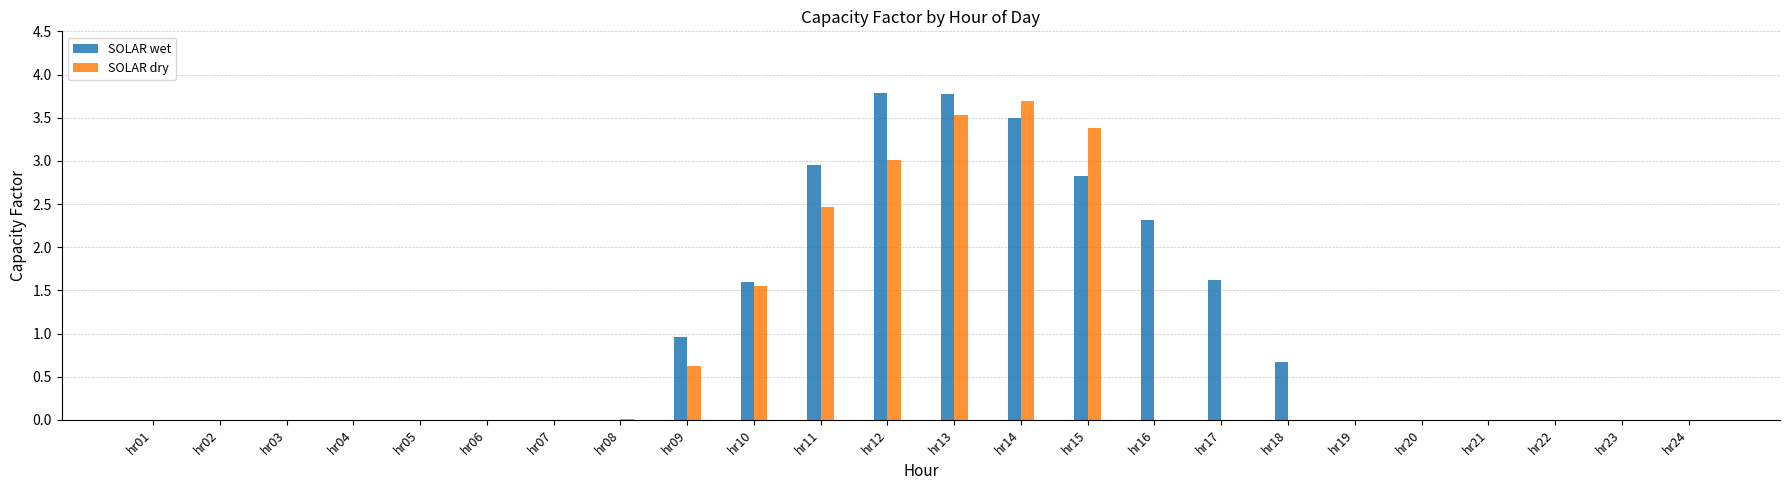

How many groups of bars are there?

24